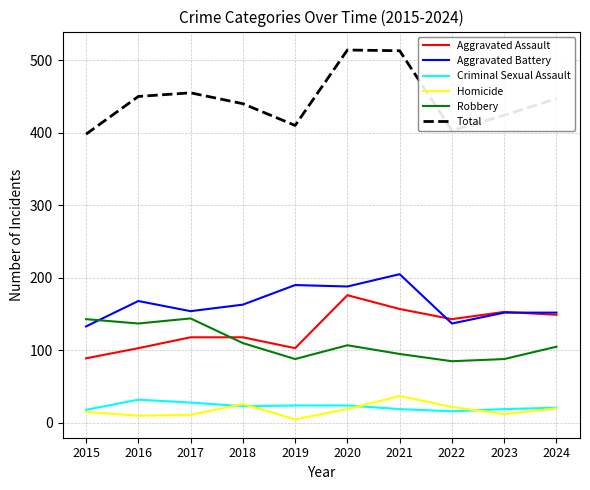

What are all the series names shown in the legend?

Aggravated Assault, Aggravated Battery, Criminal Sexual Assault, Homicide, Robbery, Total